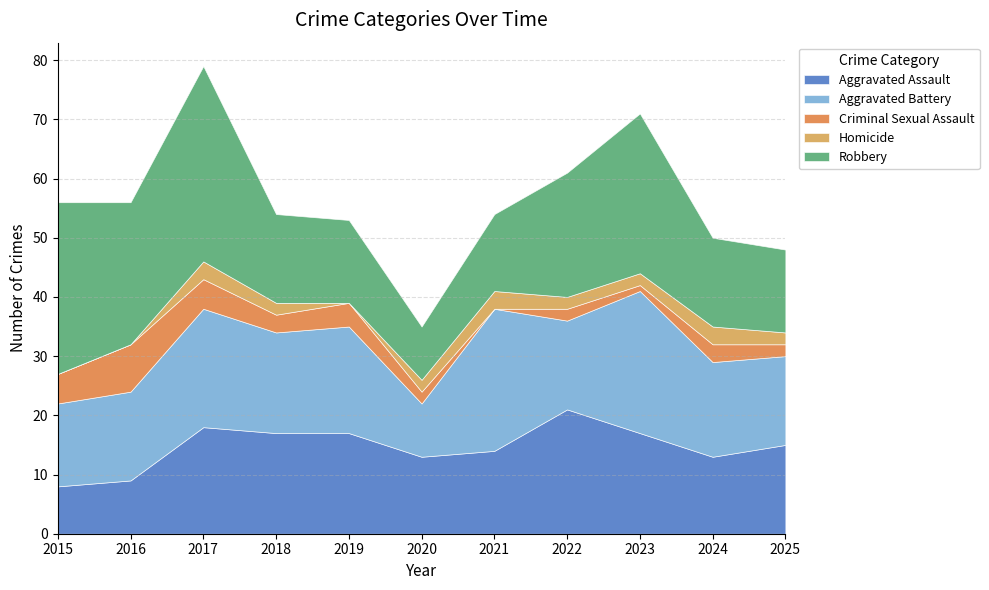

What is the difference between the Homicide values at 2022 and 2017?

1